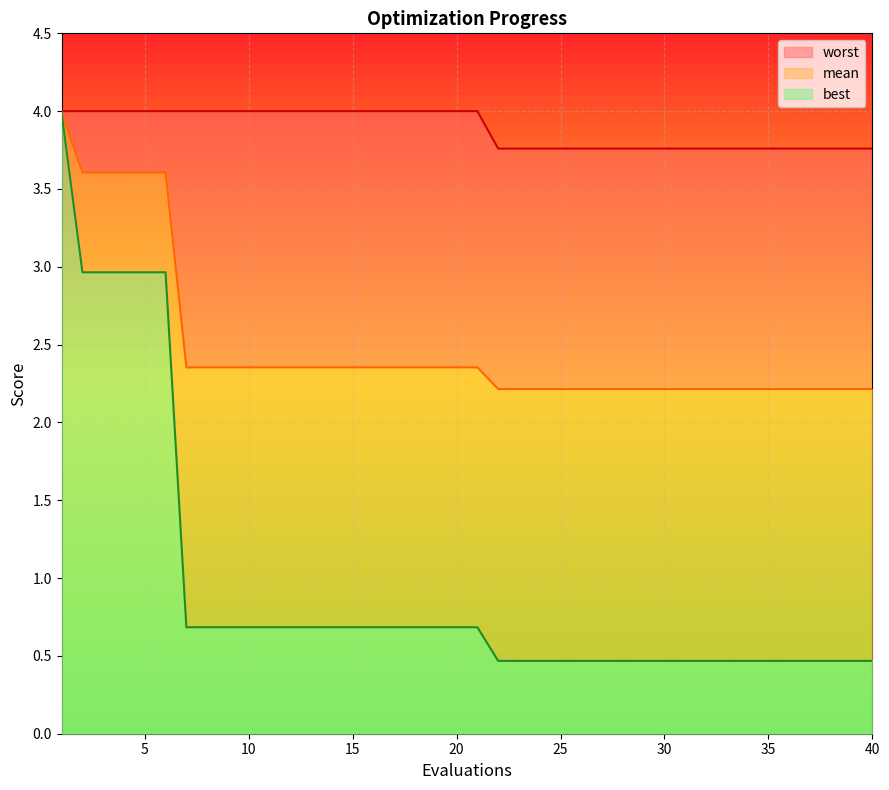

Does the chart display data point markers on the line(s)?

No